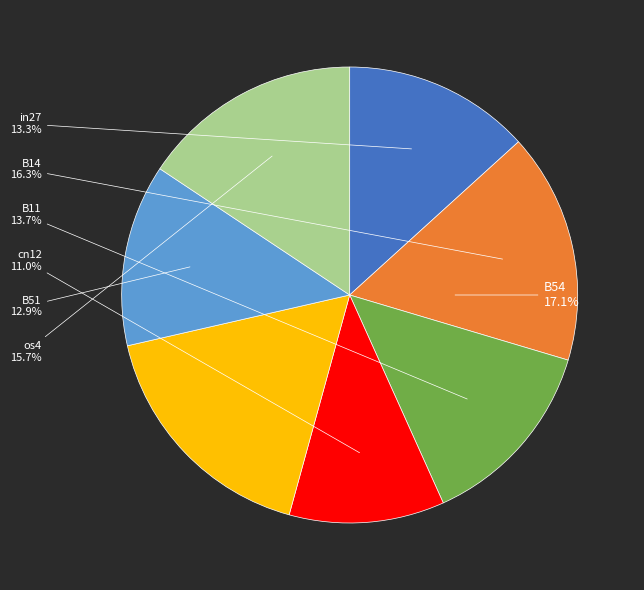

How many slices are in this pie chart?

7